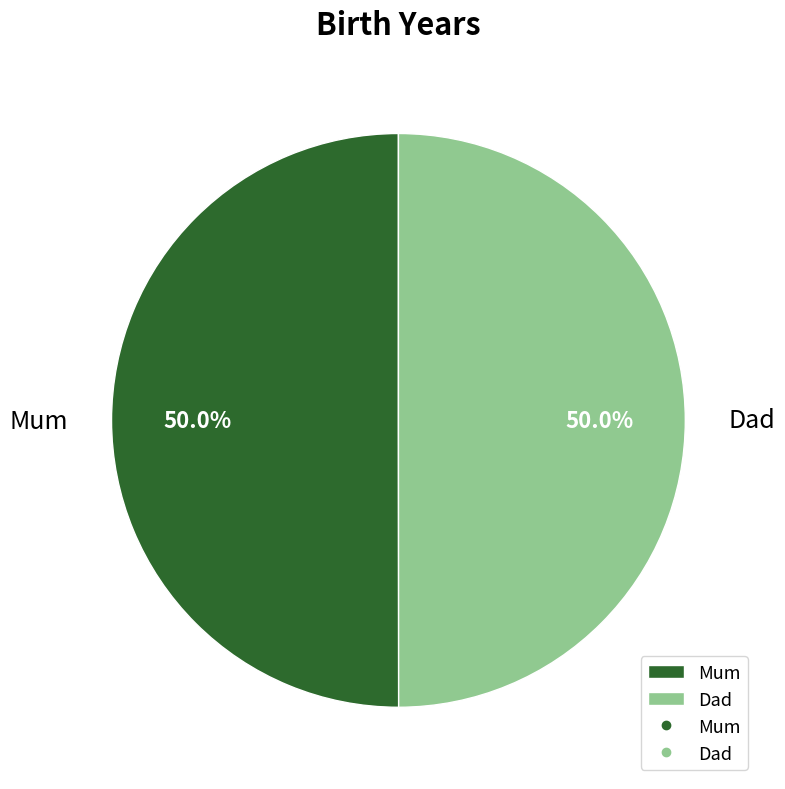

Approximately how many times larger is the value at Dad compared to Mum?

1.0